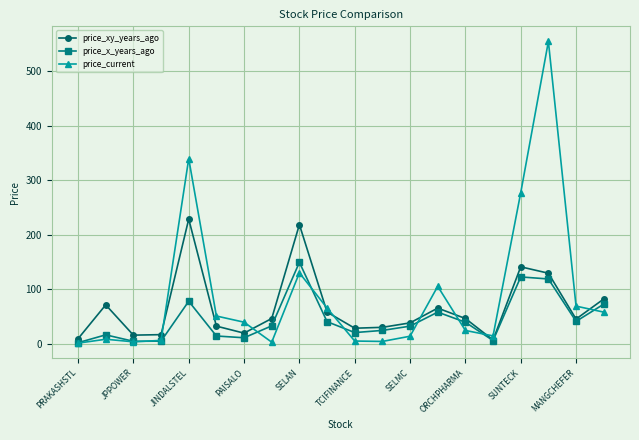

How many categories are shown in the chart?

20